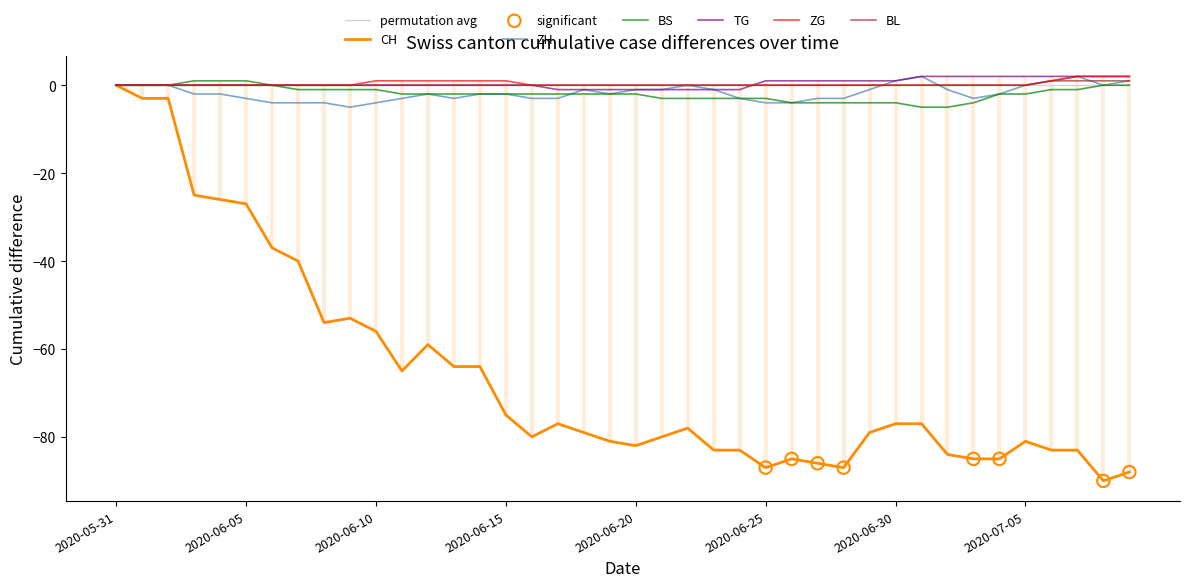

What are all the series names shown in the legend?

CH, ZH, BS, TG, ZG, BL